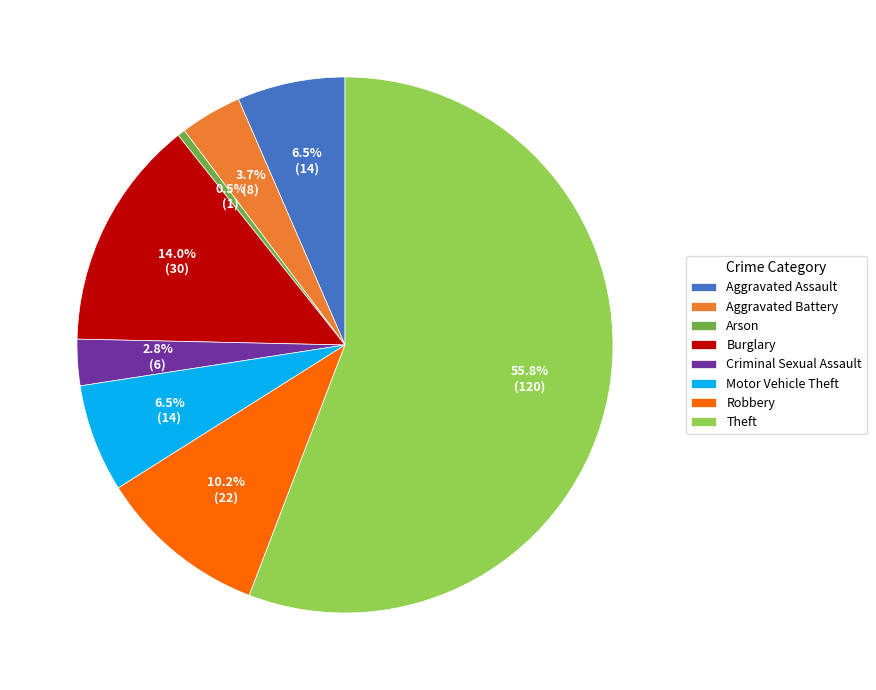

What is the largest slice in the pie chart?

Theft